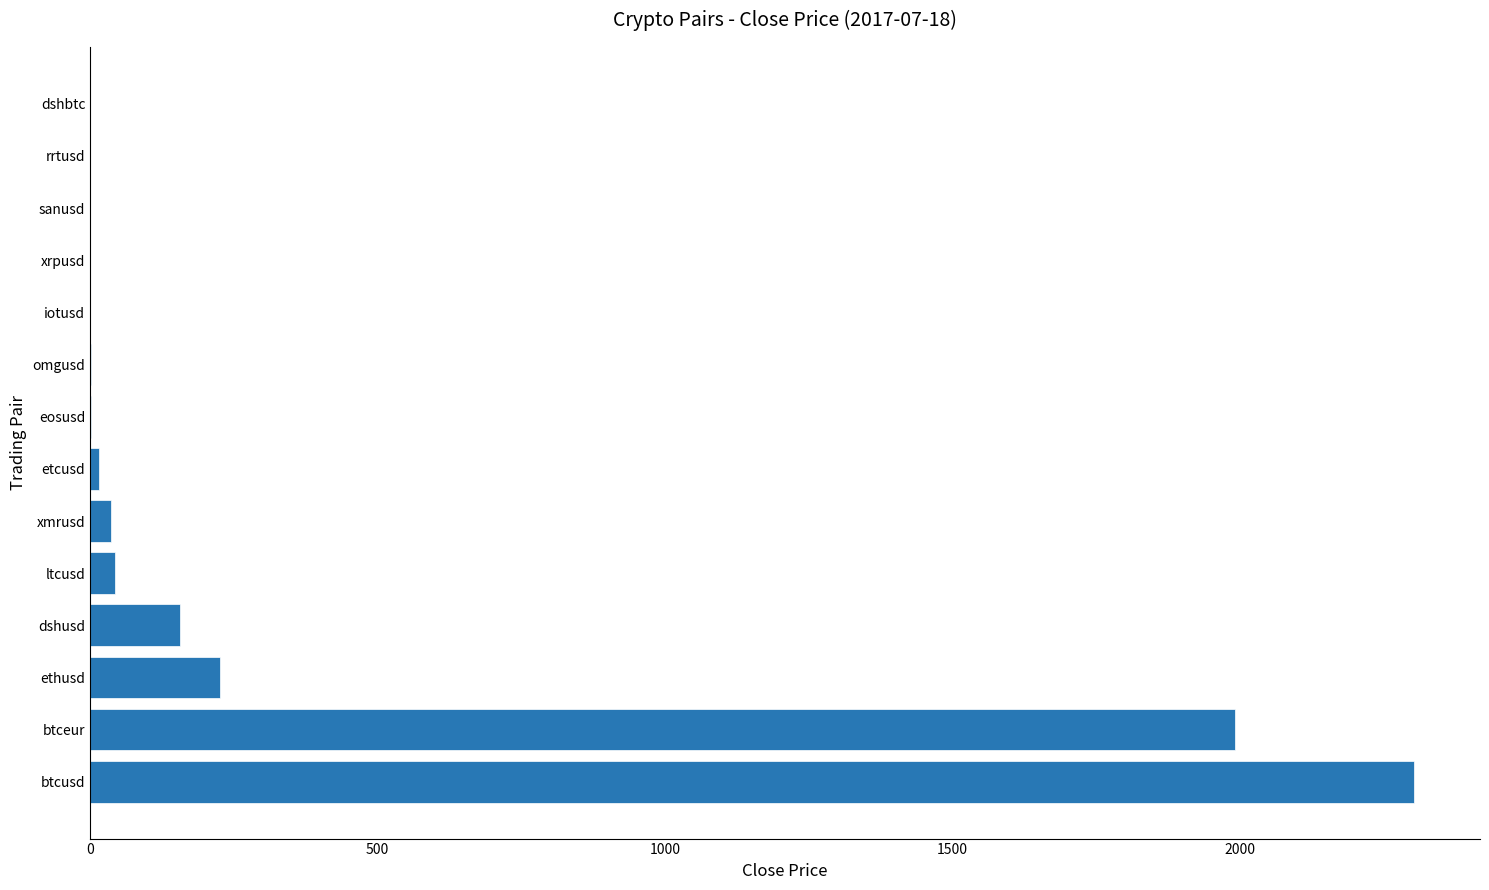

Which has a higher value, btceur or dshusd?

btceur